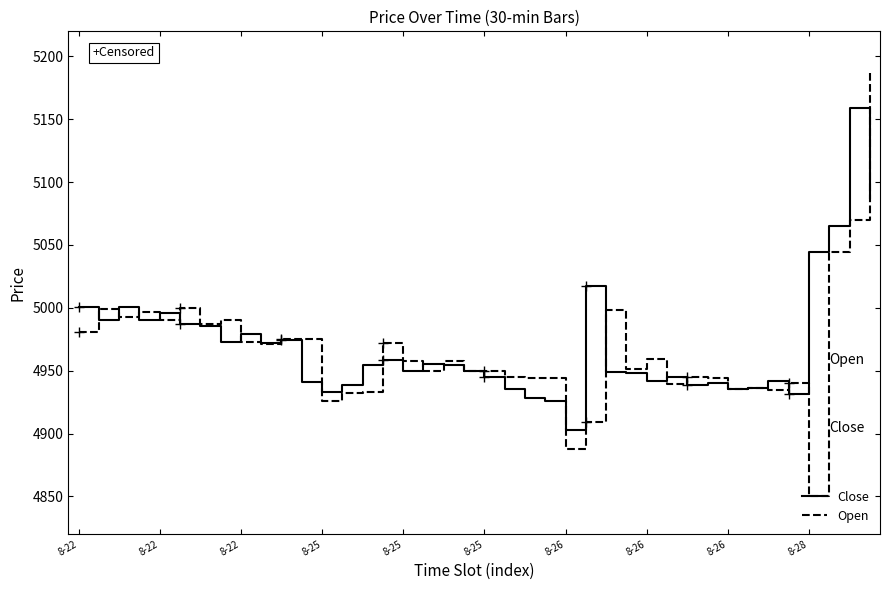

Between which two adjacent categories do Open and Close first intersect?

8-22 and 8-22